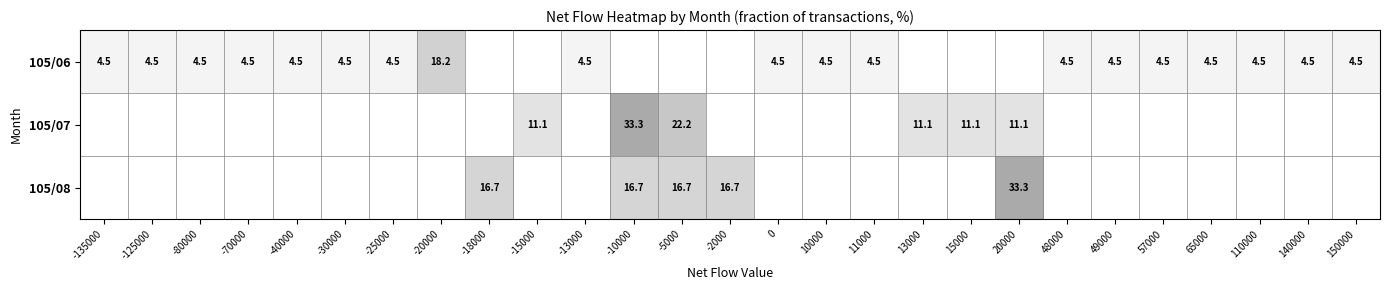

The value of 105/06 at -30000 is 4.5. True or false?

True